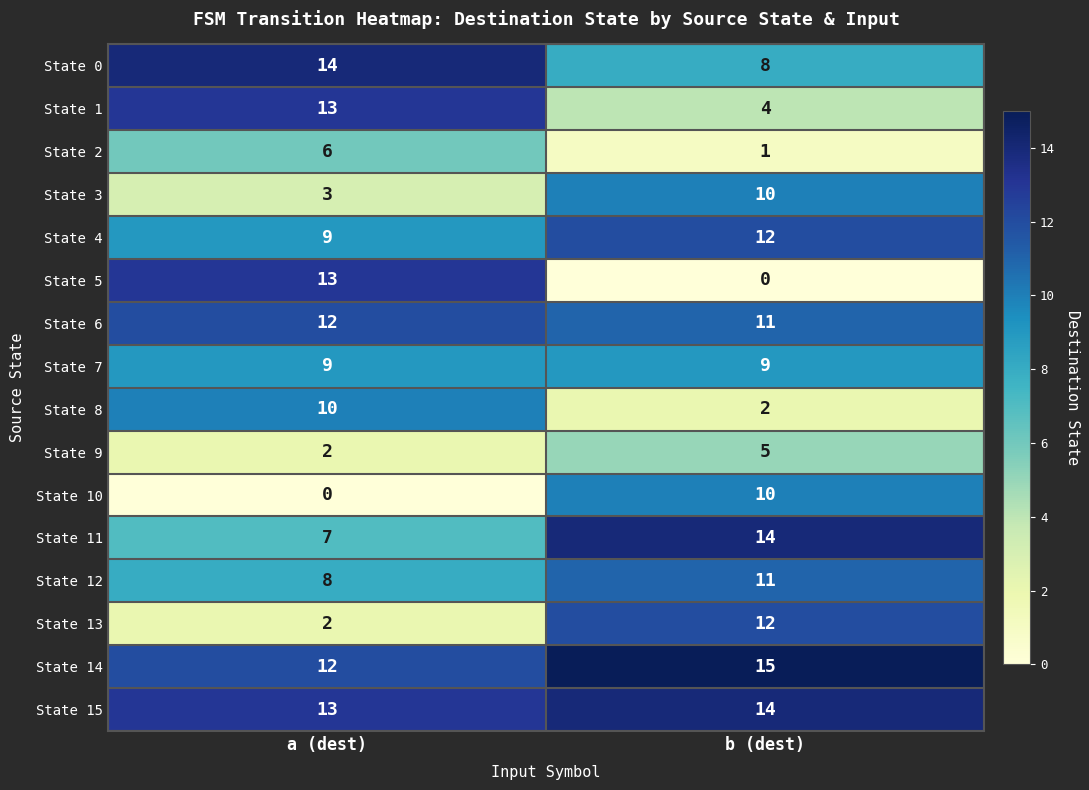

What is the spread (max minus min) of values at a (dest)?

14